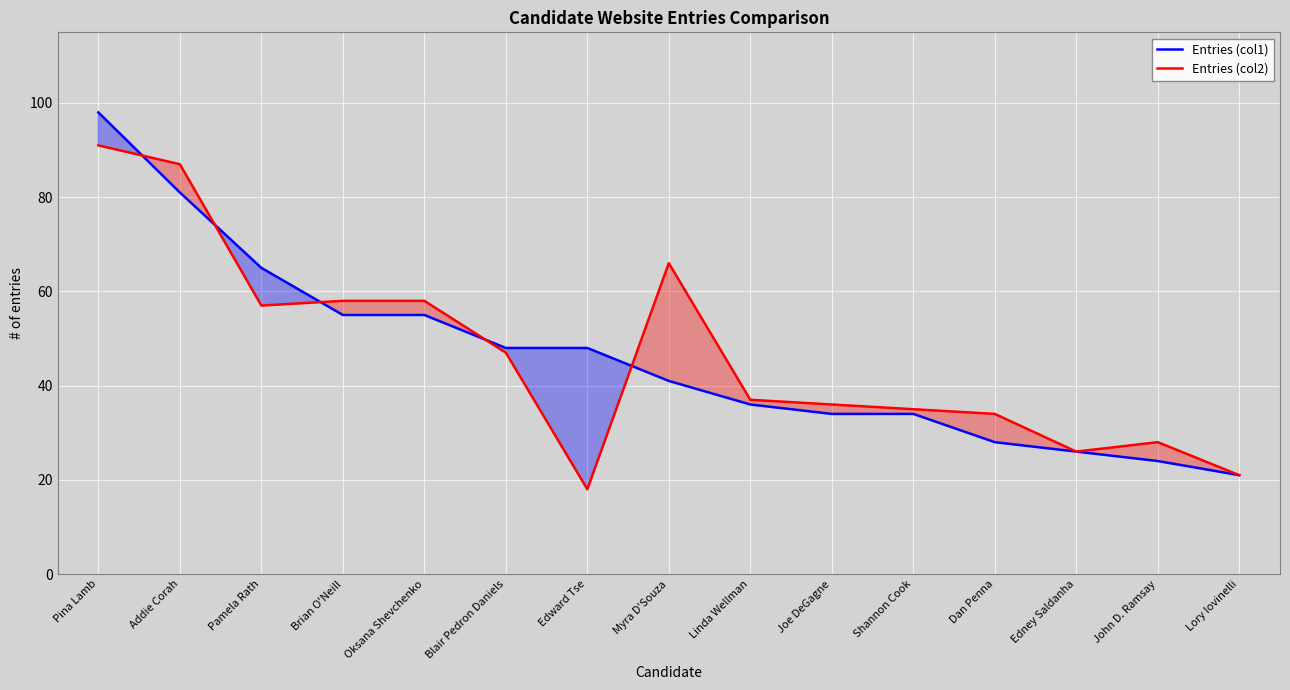

What is the label of the 9th point from the left?

Linda Wellman